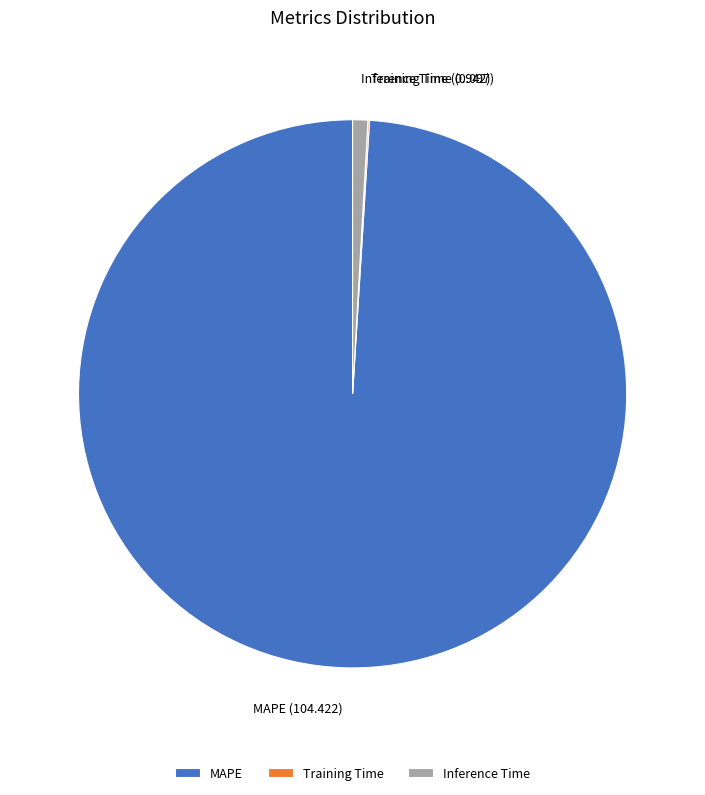

Which has a higher value, MAPE or Inference Time?

MAPE